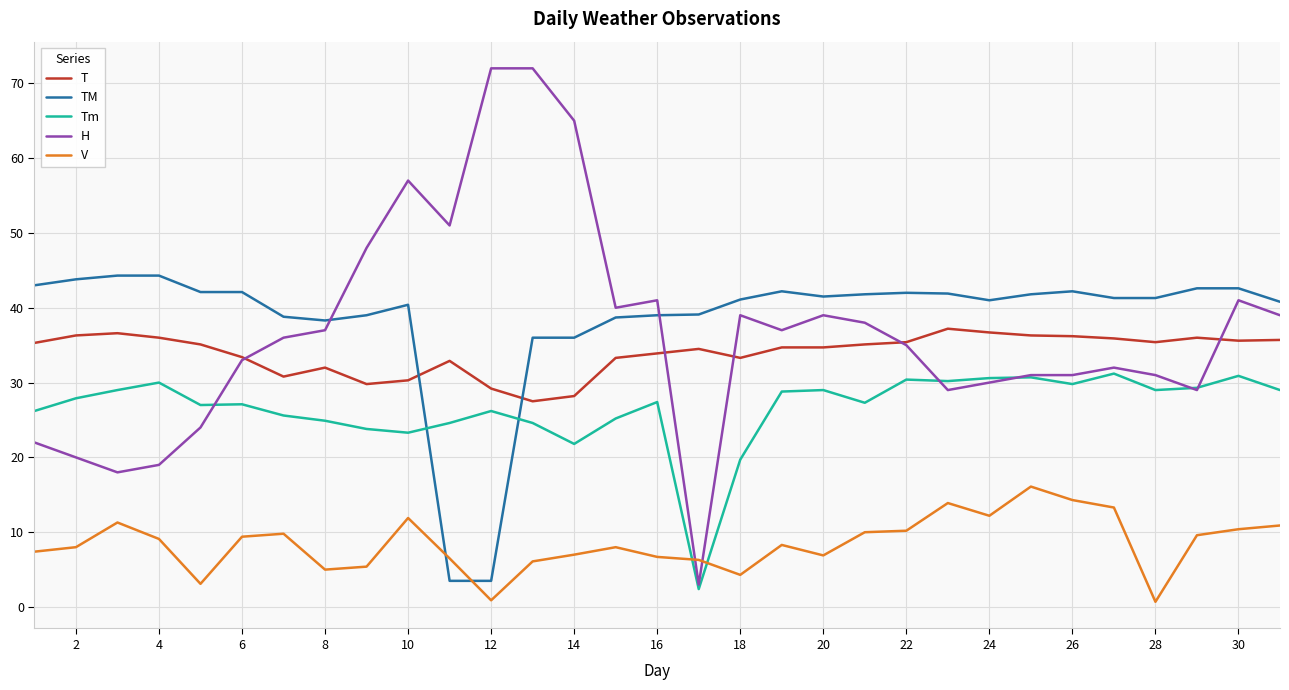

What is the maximum value for TM?

44.3